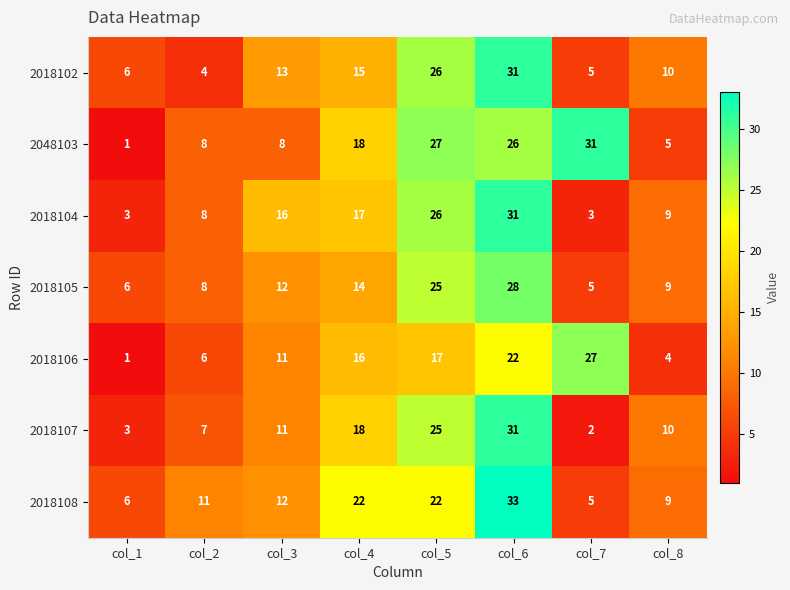

What is the difference between the maximum and minimum values in the 2018107 series?

29